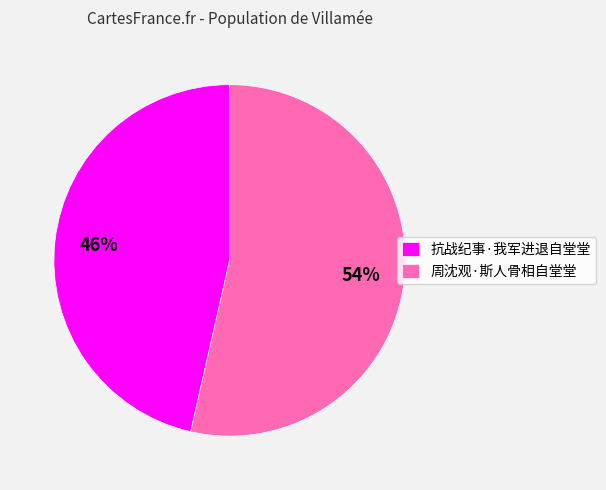

What is the smallest slice in the pie chart?

抗战纪事·我军进退自堂堂